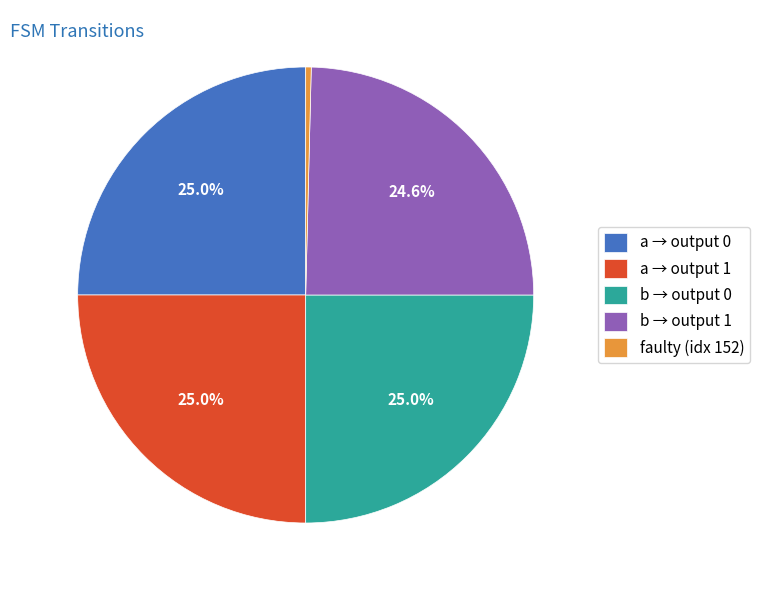

What percentage do b → output 1 and a → output 1 together represent?

49.6%